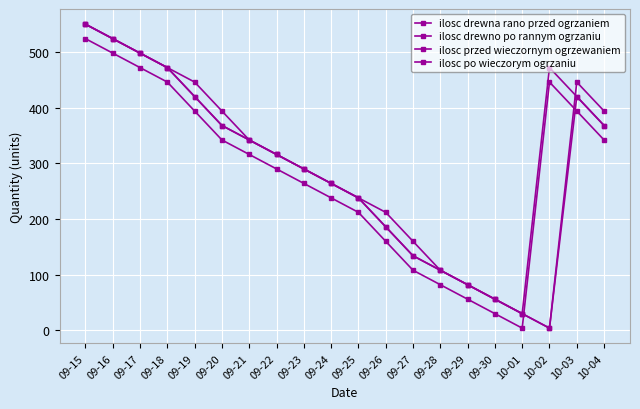

True or false: ilosc po wieczorym ogrzaniu and ilosc drewno po rannym ogrzaniu intersect in this chart.

True